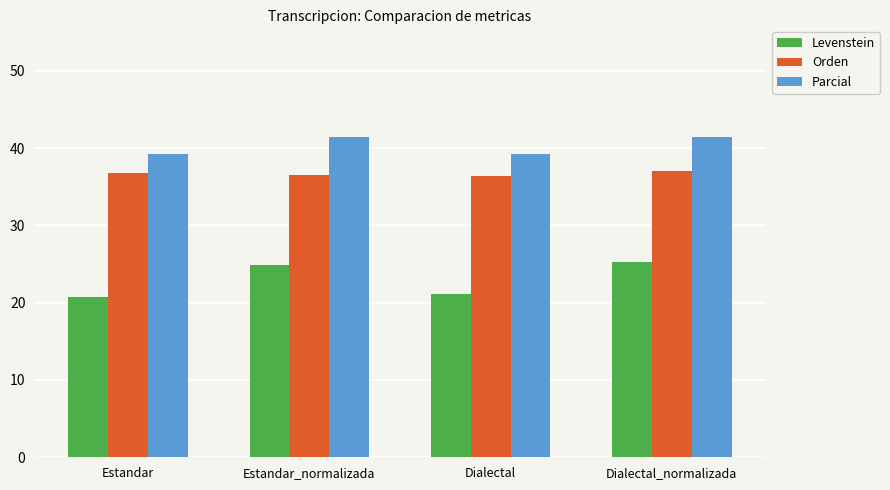

What is the sum of the Orden values at Estandar_normalizada and Dialectal_normalizada?

73.5